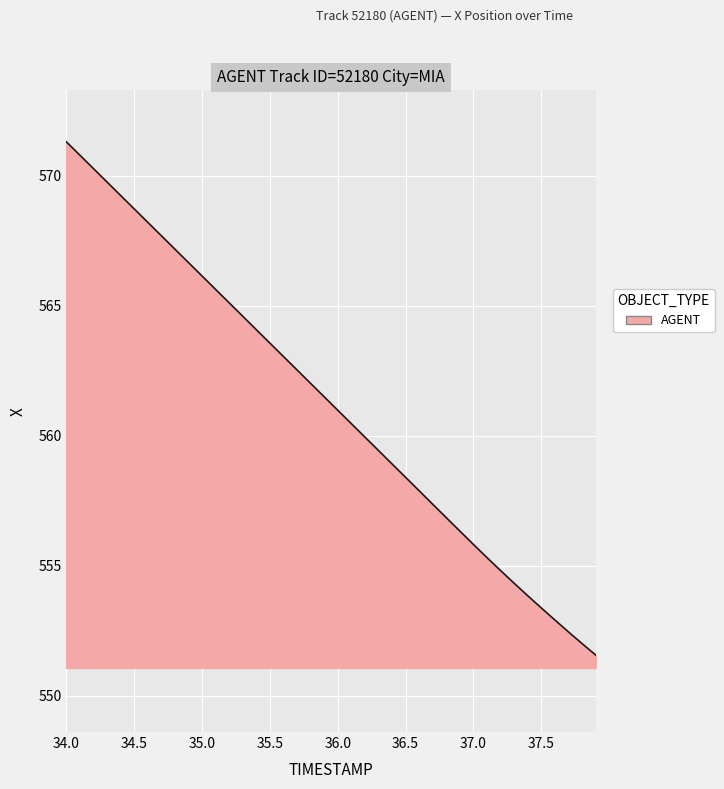

How many lines are shown in the chart?

1